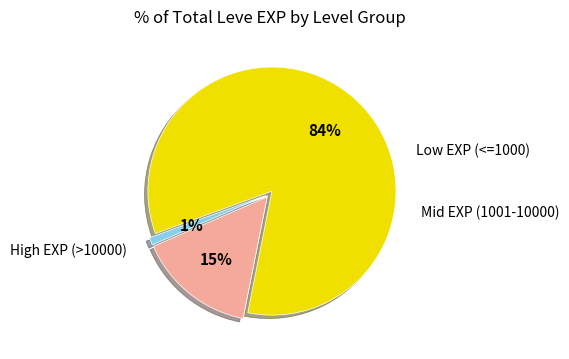

Does any single category account for the majority?

Yes